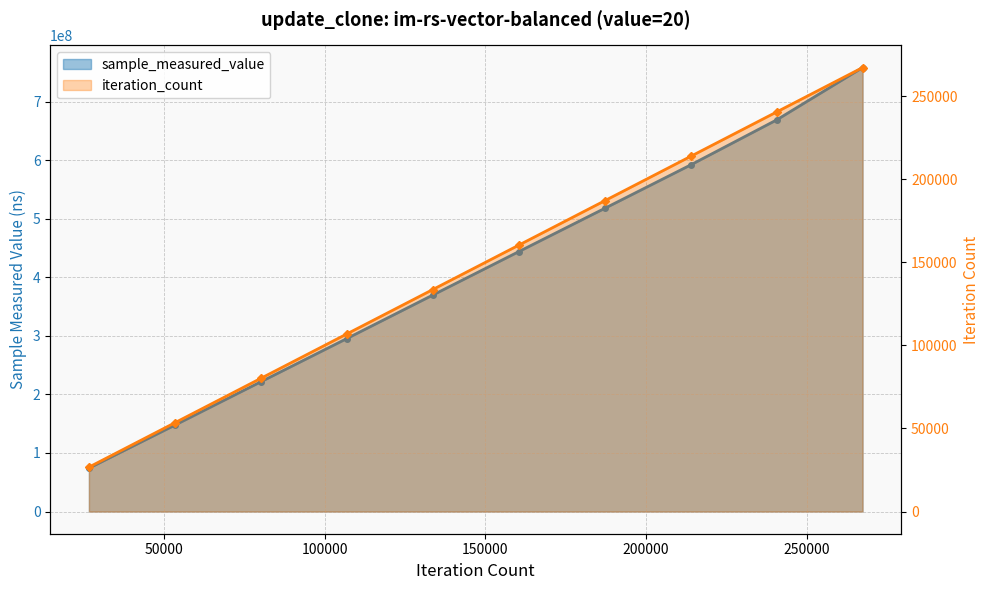

Reading left to right, what are all the values shown in this chart?

sample_measured_value: 74022846	147509966	221512889	295282408	369539509	443683138	517561431	591699367	668549464	757921045
iteration_count: 26730	53460	80190	106920	133650	160380	187110	213840	240570	267300